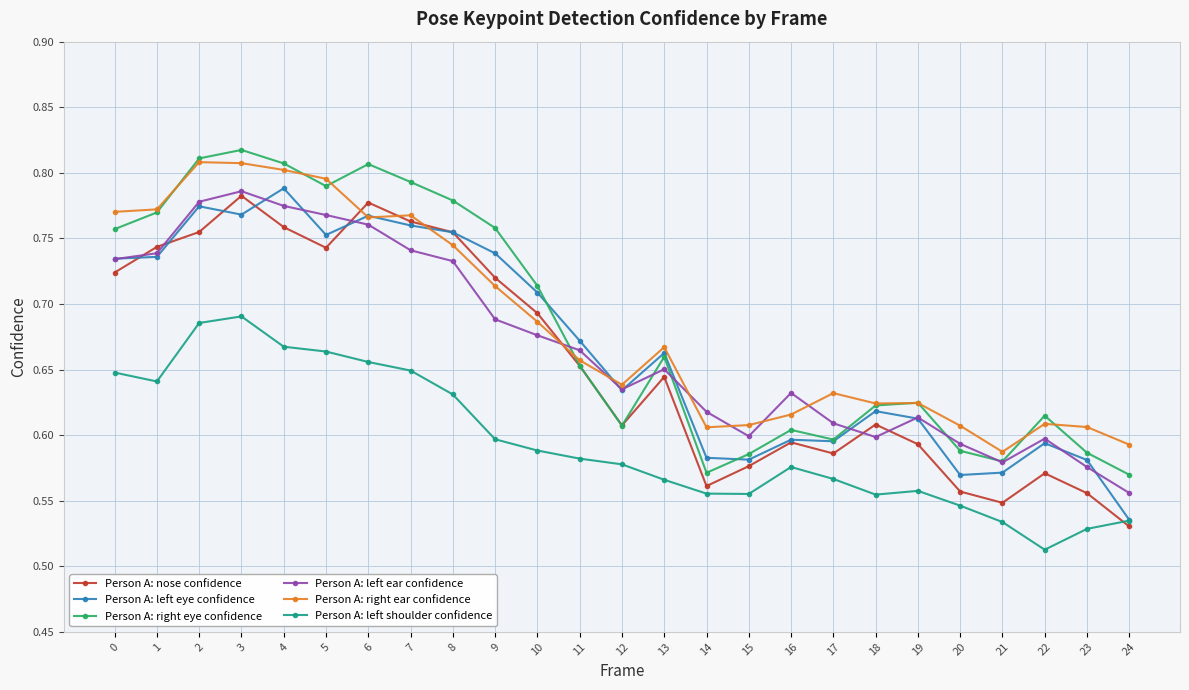

The value of Person A: left ear confidence at 15 is 0.6. True or false?

True